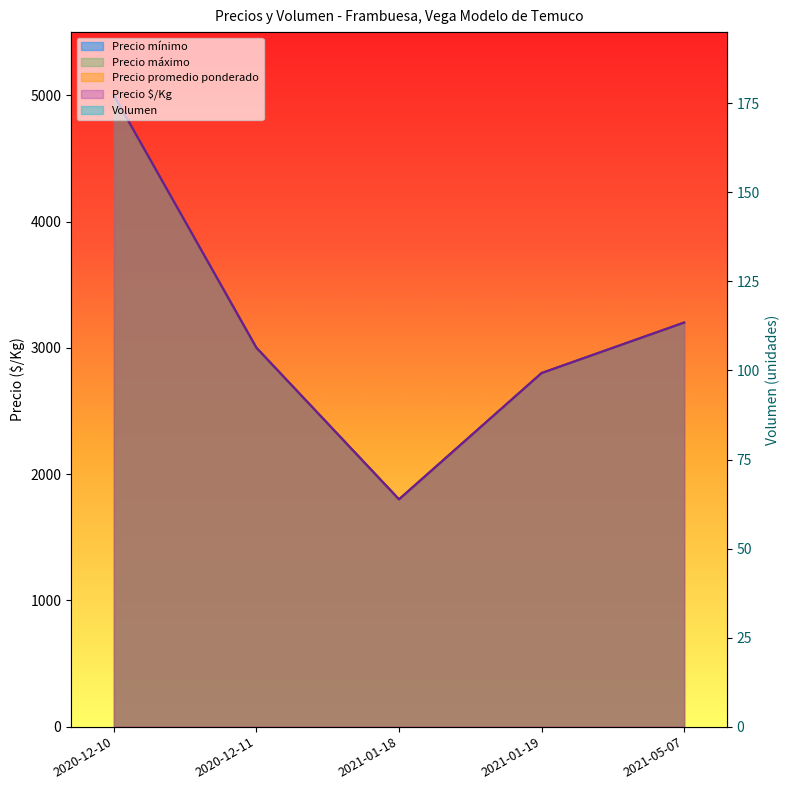

How many categories are shown in the chart?

5